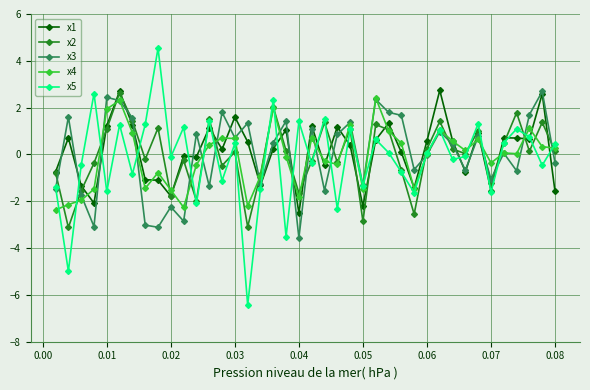

What is the value of the x1 point at the 17th from the left?

-1.3